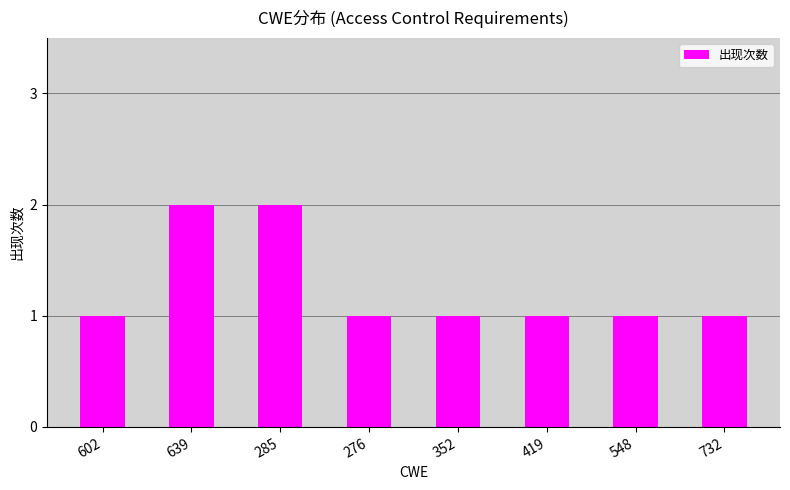

What is the ratio of the value at 419 to the value at 285?

0.5